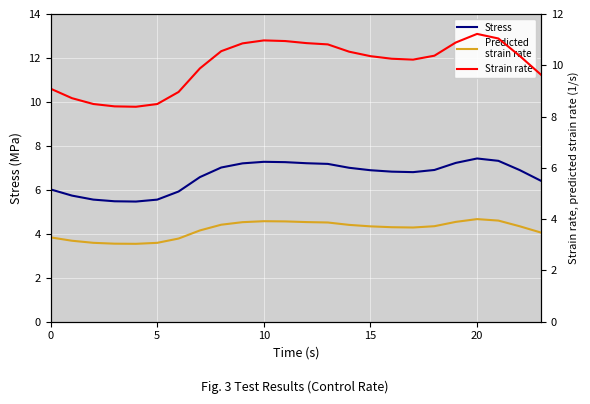

True or false: Strain rate and Predicted
strain rate cross at least once.

False